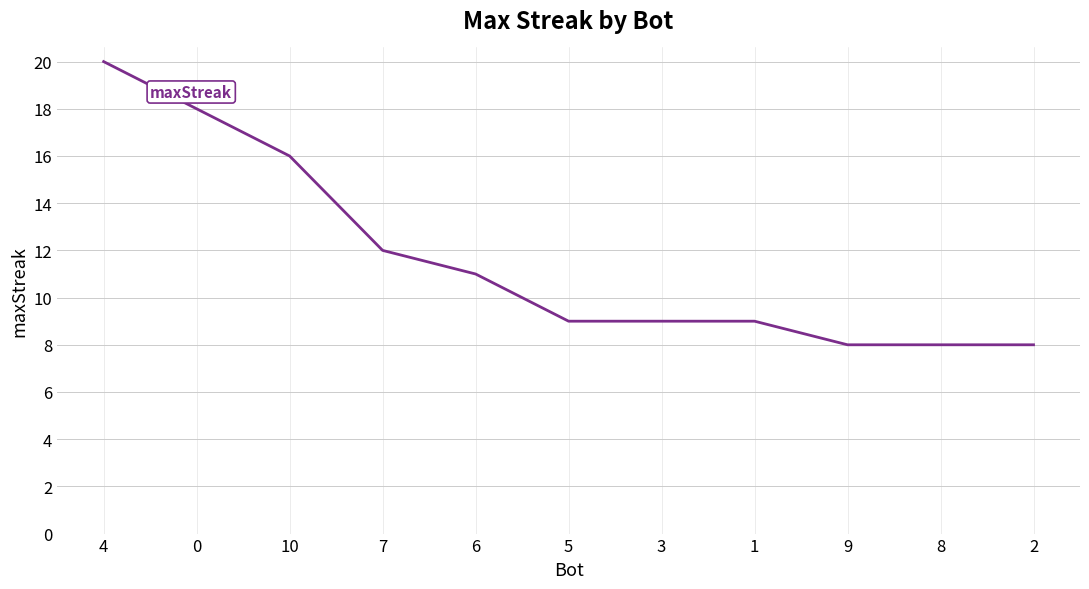

What value does the data have at 0?

18